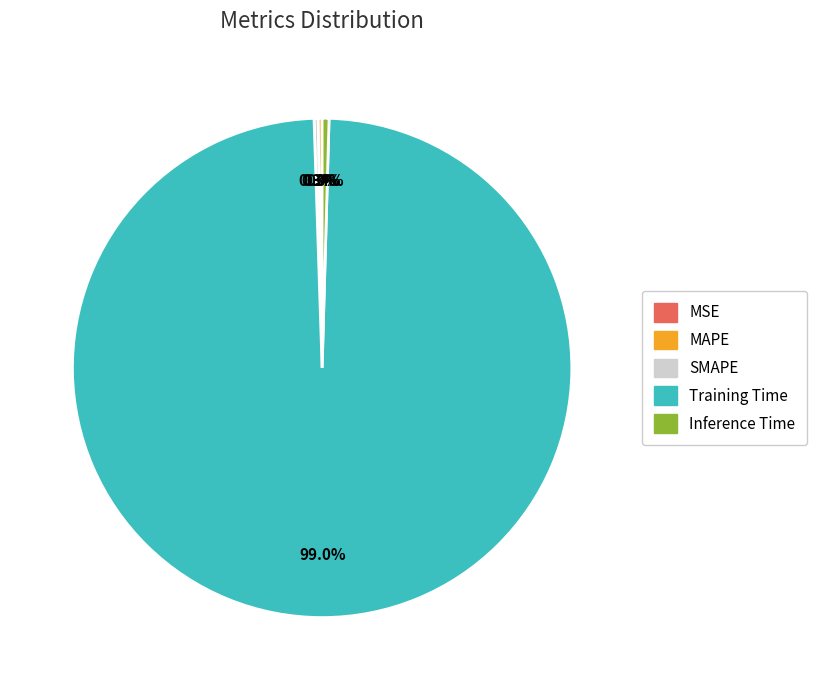

Which slice represents more than half of the pie?

Training Time